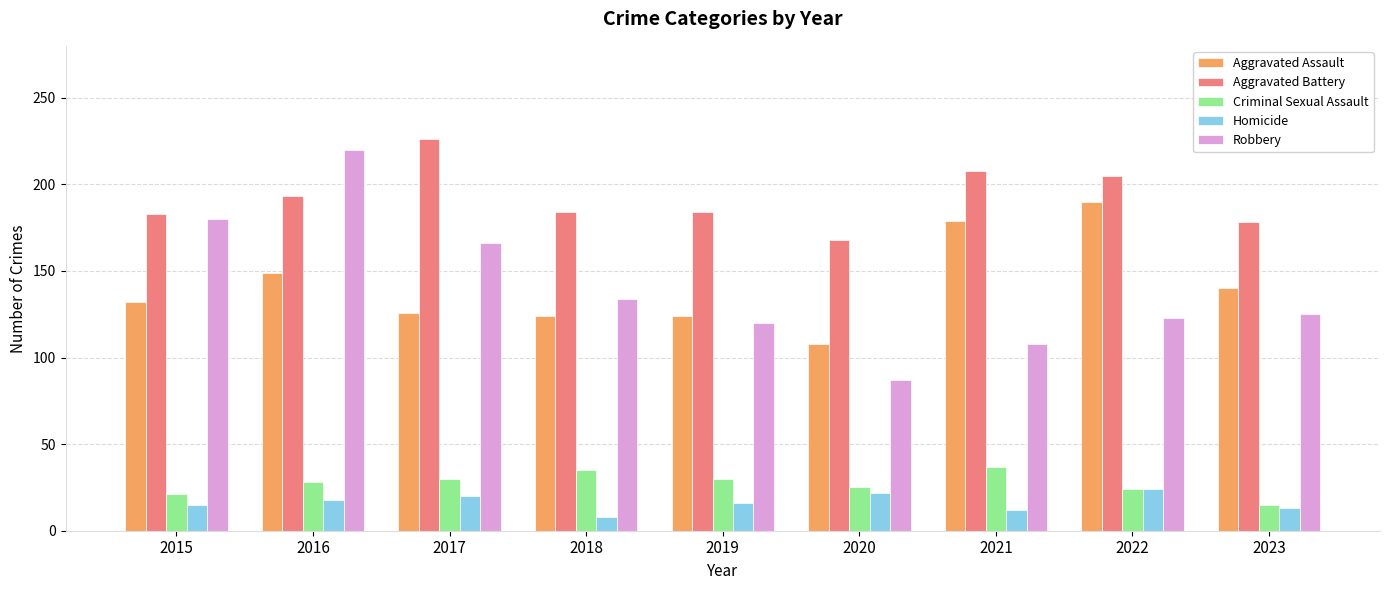

What is the maximum value shown in the chart?

226